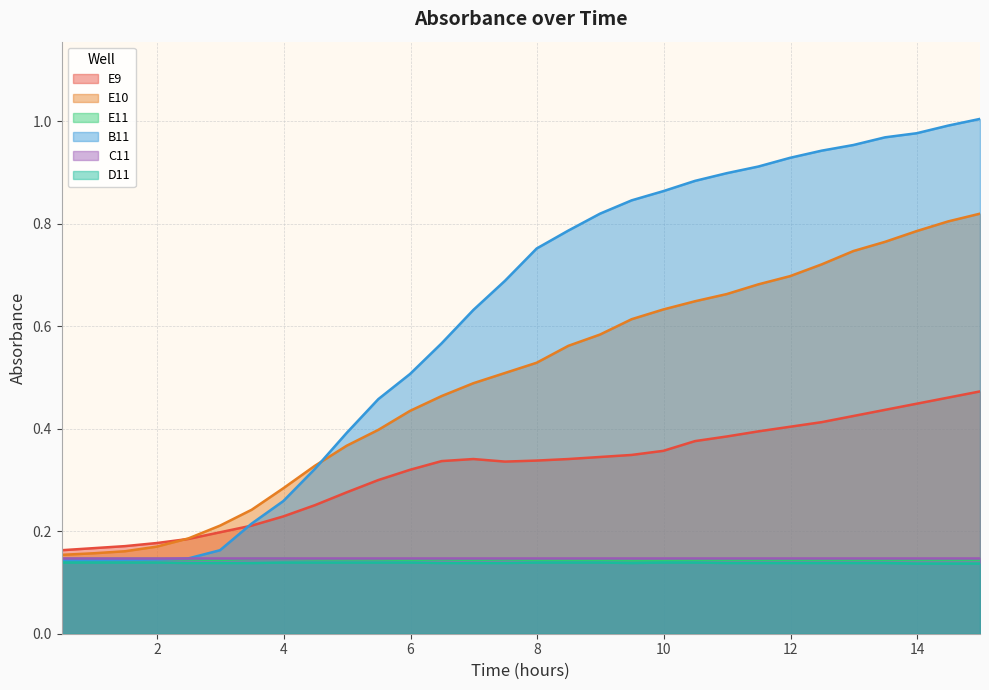

Which series has the largest total across all categories?

B11